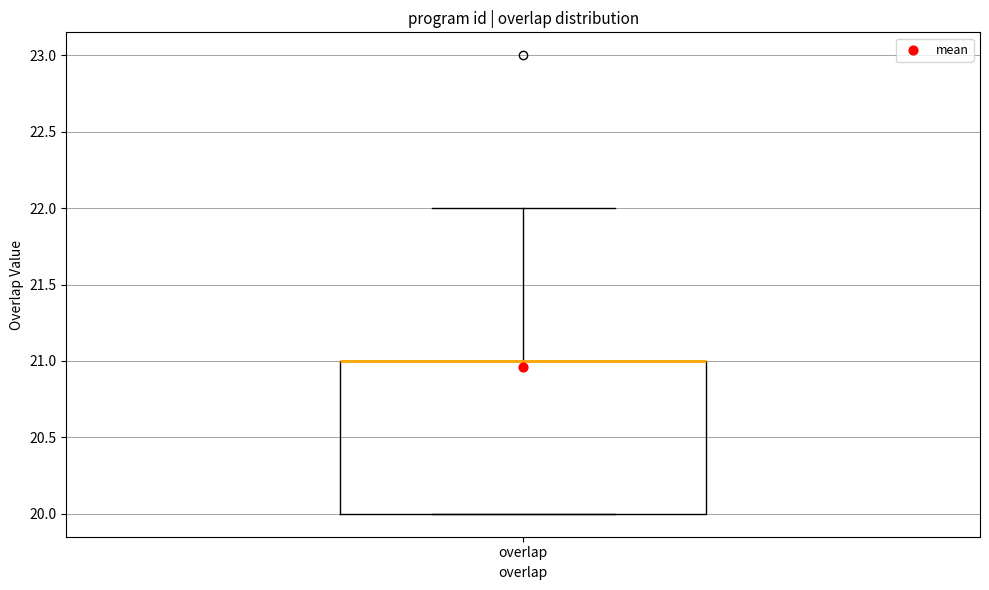

Transcribe this box plot: give where the median line is, the range the box spans, and where the two whiskers end, as read against the y-axis. The values are not printed on the chart, so give them approximately, as read against the axis.

median 21 (drawn on the box's upper edge), box 20 to 21, whiskers 20 to 22